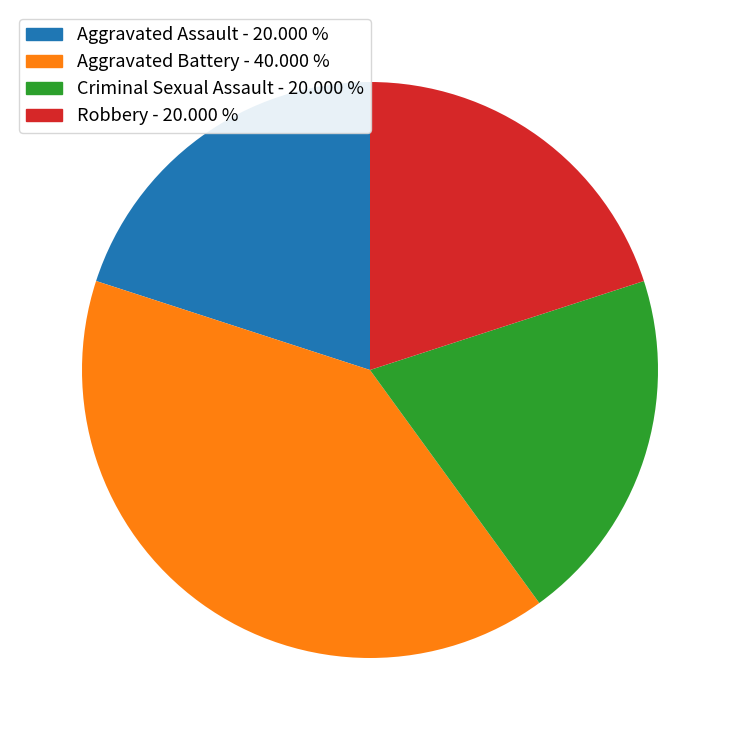

Approximately how many times larger is the value at Robbery compared to Aggravated Battery?

0.5